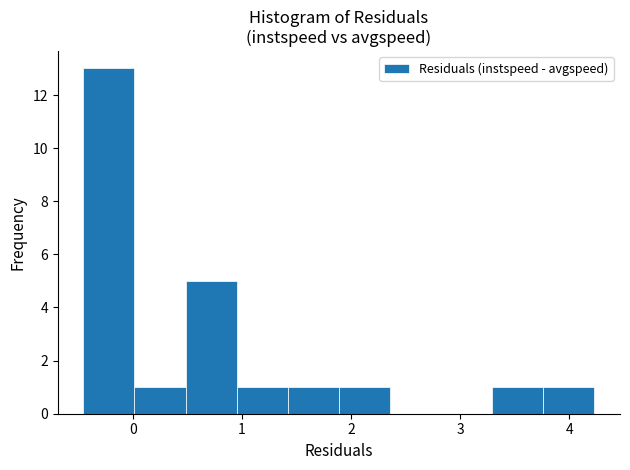

Reading left to right, transcribe this chart: for each bar, give the range it covers on the x-axis and its height. Neither the bar edges nor the heights are printed on the chart, so give them approximately, as read against the axes.

-0.5 to 0.0: 13
0.0 to 0.5: 1
0.5 to 1.0: 5
1.0 to 1.4: 1
1.4 to 1.9: 1
1.9 to 2.4: 1
2.4 to 2.8: 0
2.8 to 3.3: 0
3.3 to 3.8: 1
3.8 to 4.2: 1